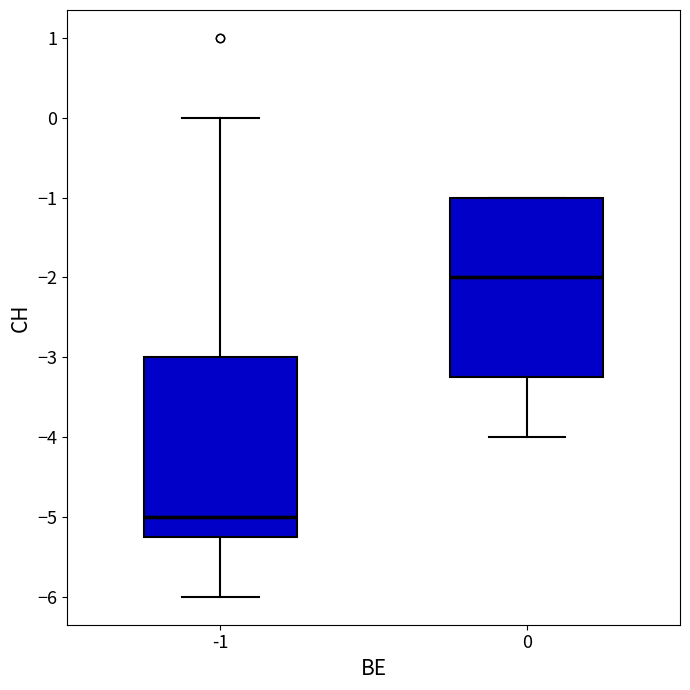

Reading left to right, transcribe this box plot: for each box, give where its median line is, the range the box spans, and where its two whiskers end, as read against the y-axis. The values are not printed on the chart, so give them approximately, as read against the axis.

-1: median -5.0, box -5.2 to -3.0, whiskers -6.0 to 0.0
0: median -2.0, box -3.2 to -1.0, whiskers -4.0 to -1.0